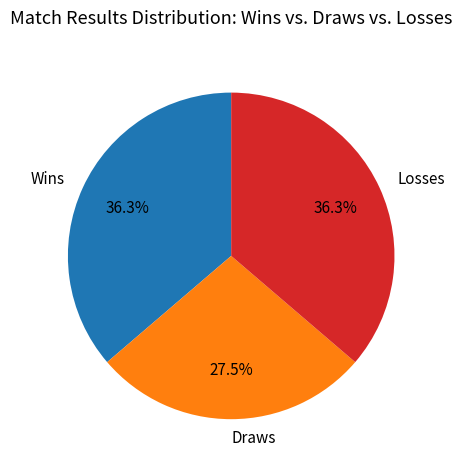

Which slice is the smallest?

Draws